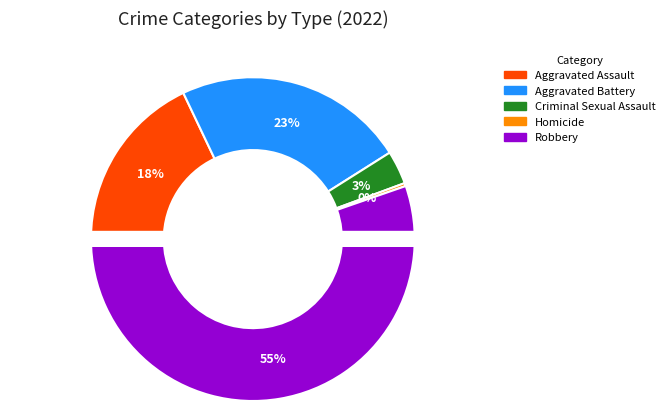

Approximately how many times larger is the value at Aggravated Assault compared to Aggravated Battery?

0.8